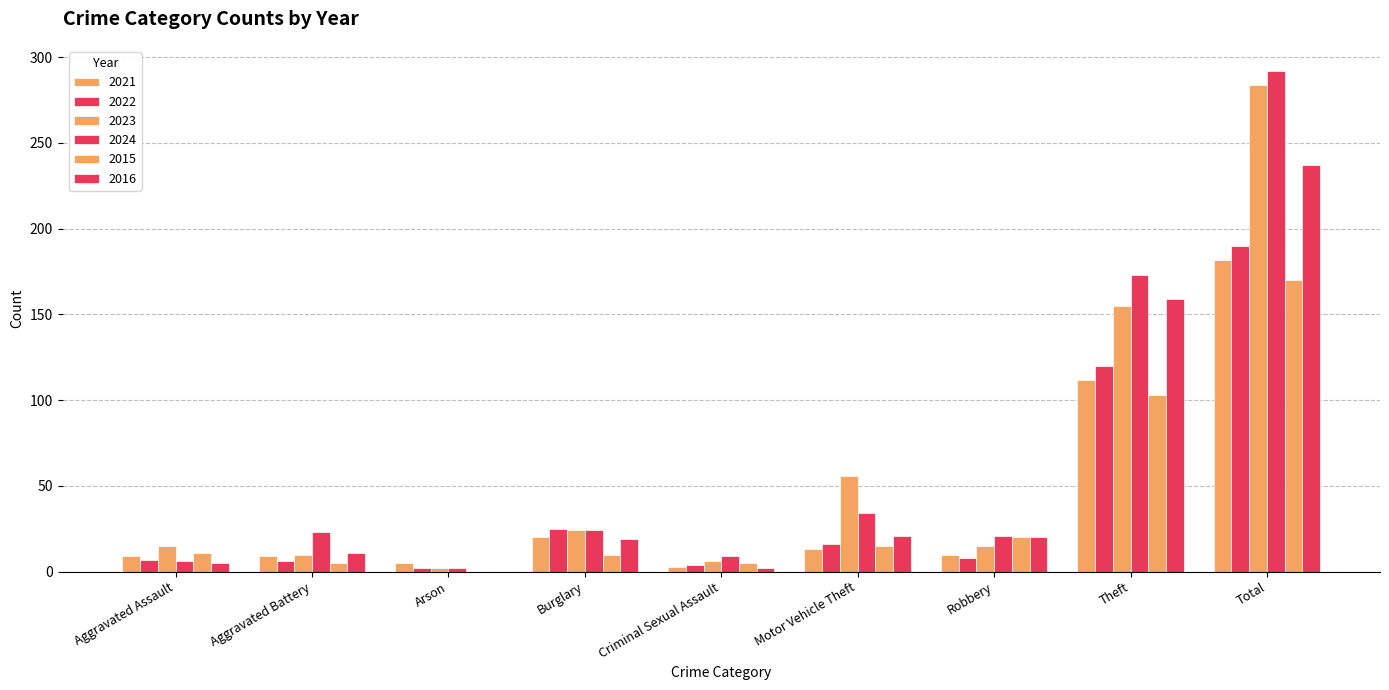

Reading right to left, what are all the values shown in this chart?

2021: 182	112	10	13	3	20	5	9	9
2022: 190	120	8	16	4	25	2	6	7
2023: 284	155	15	56	6	24	2	10	15
2024: 292	173	21	34	9	24	2	23	6
2015: 170	103	20	15	5	10	0	5	11
2016: 237	159	20	21	2	19	0	11	5